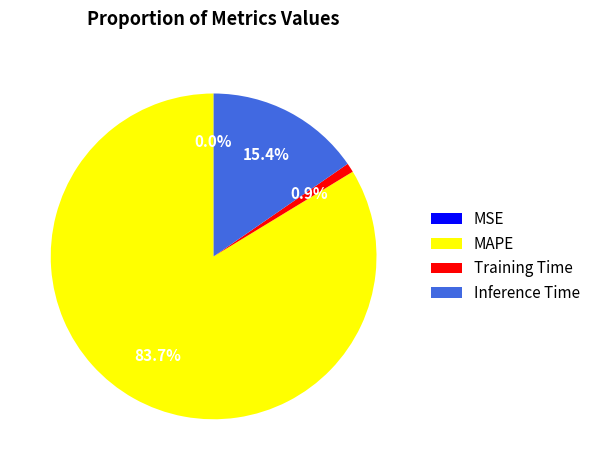

Which category has the biggest portion of the pie?

MAPE